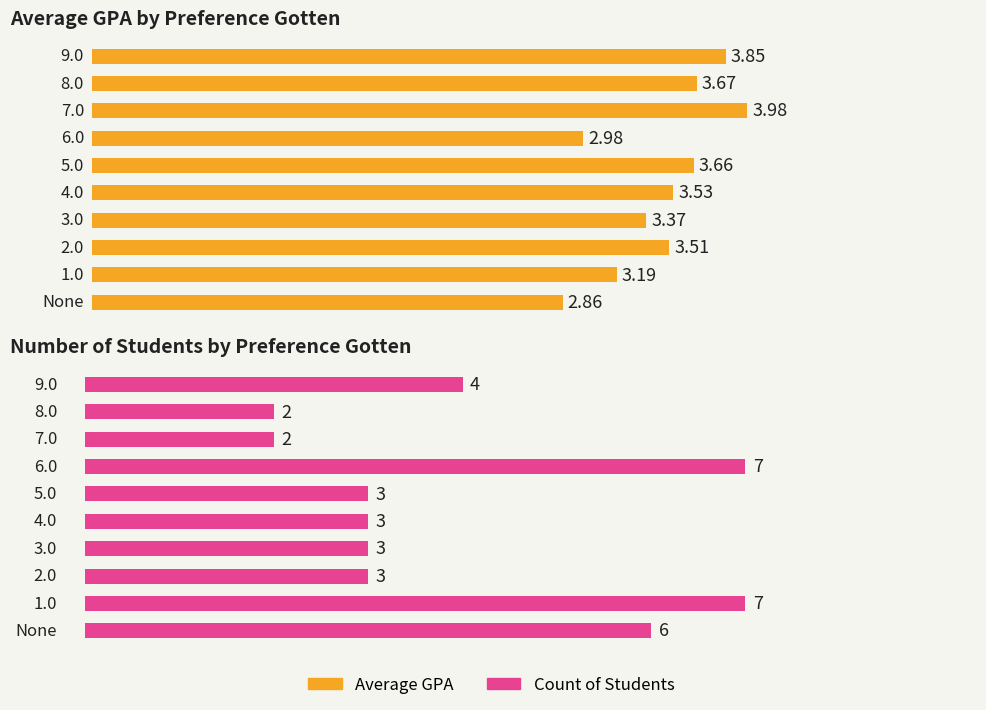

Between 5 and 8, which series saw the biggest shift?

Count of Students